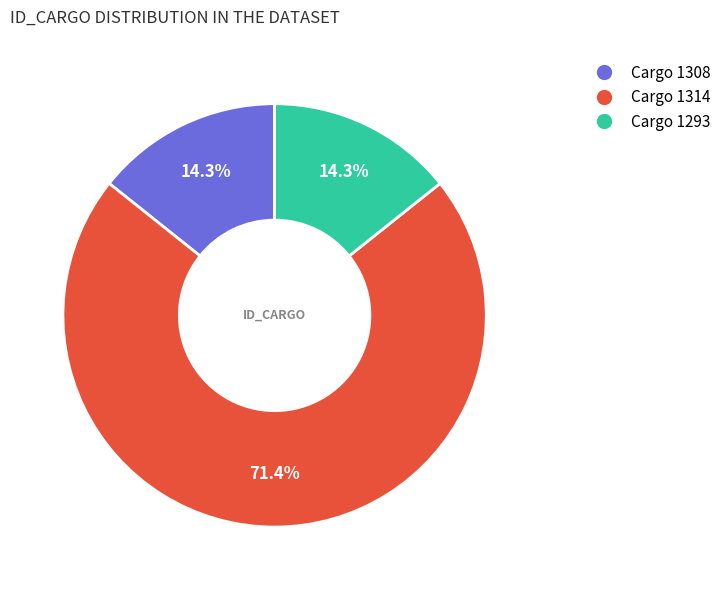

Does any single category account for the majority?

Yes